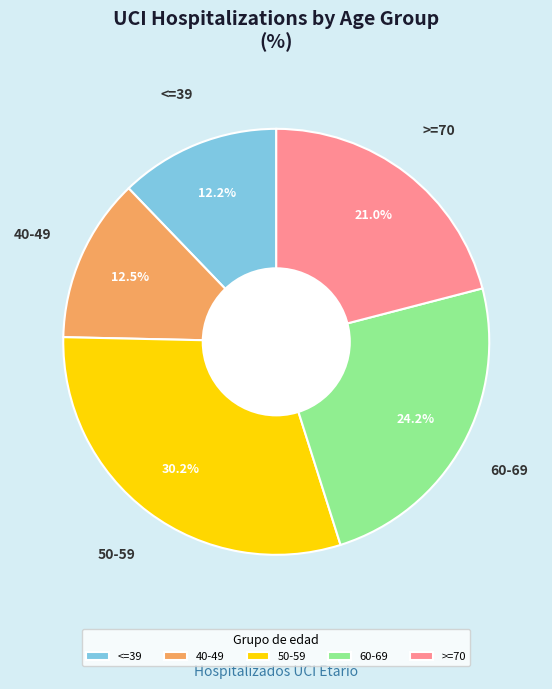

Approximately how many times larger is the value at >=70 compared to 50-59?

0.7